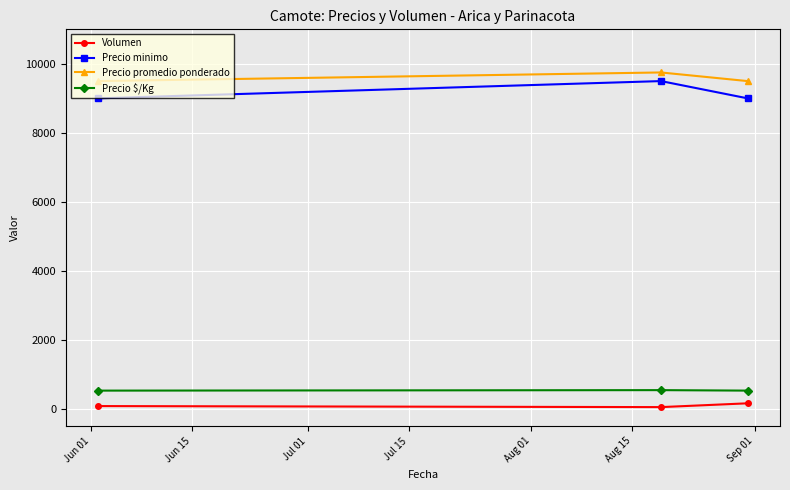

Count the number of categories in the chart.

3